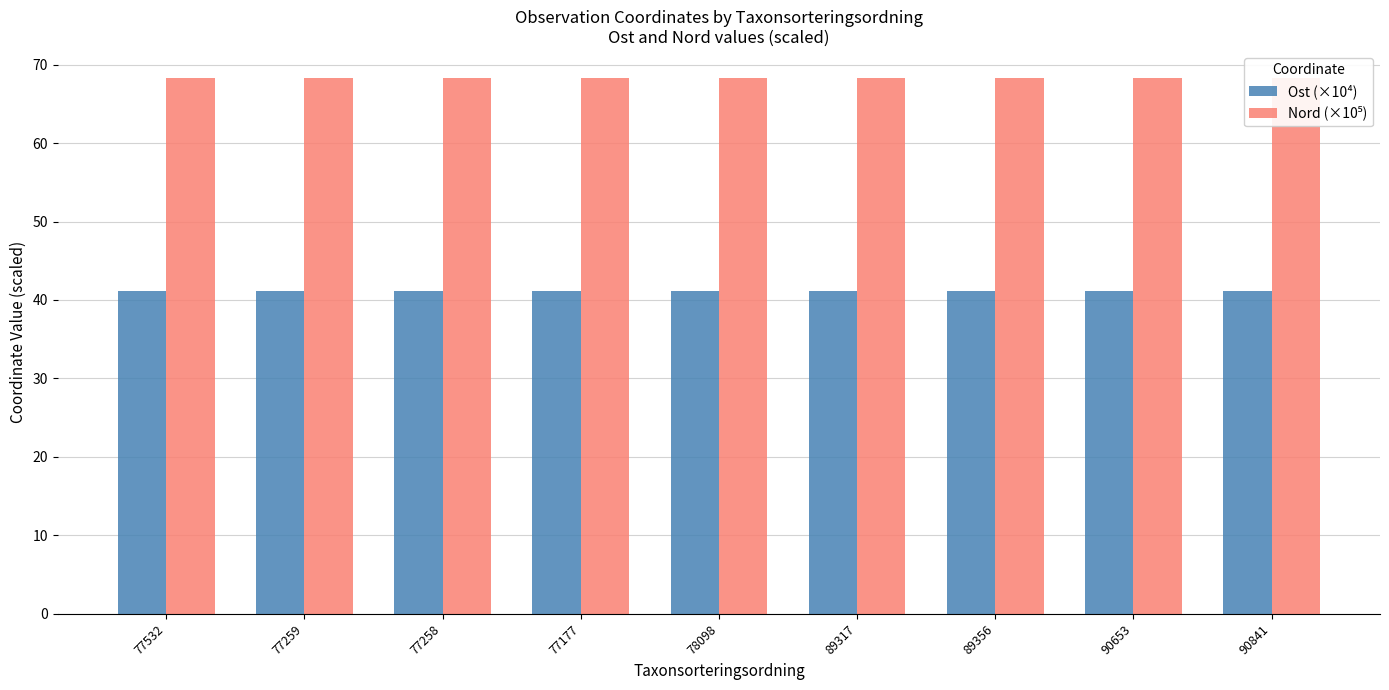

Does the chart contain stacked bars?

No